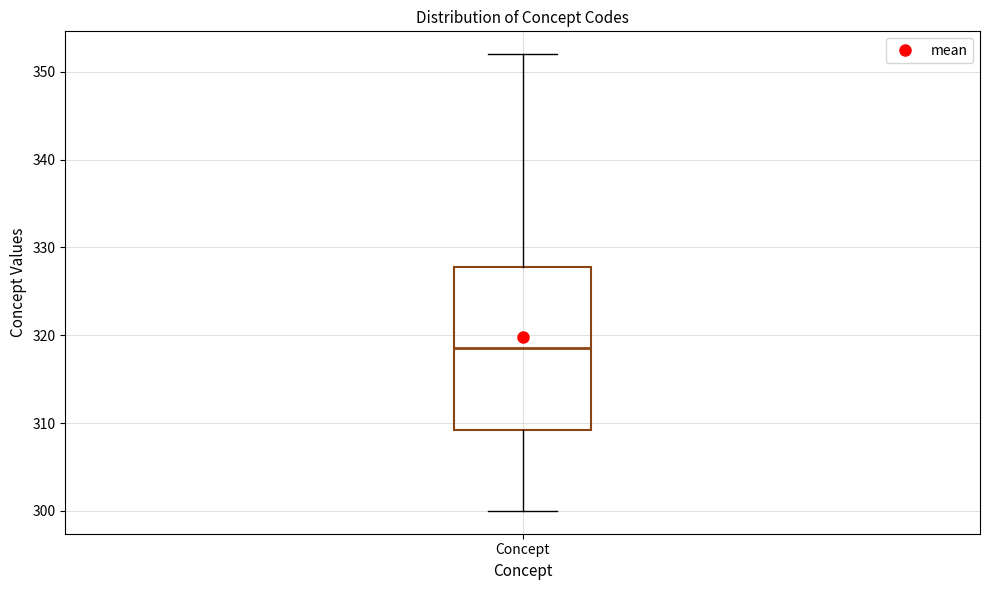

Read this box plot against the y-axis: the position of the median line, the range covered by the box, and the ends of both whiskers. The values are not printed on the chart, so give them approximately, as read against the axis.

median 319, box 309 to 328, whiskers 300 to 352